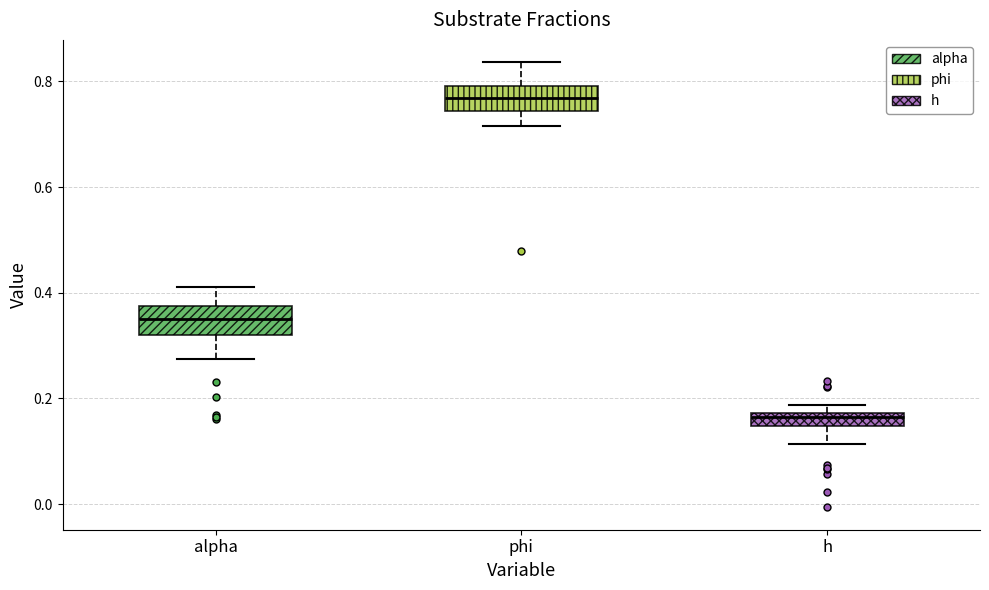

Where does the lower whisker of the box for h end on the y-axis? The values are not printed on the chart, so give them approximately, as read against the axis.

0.12